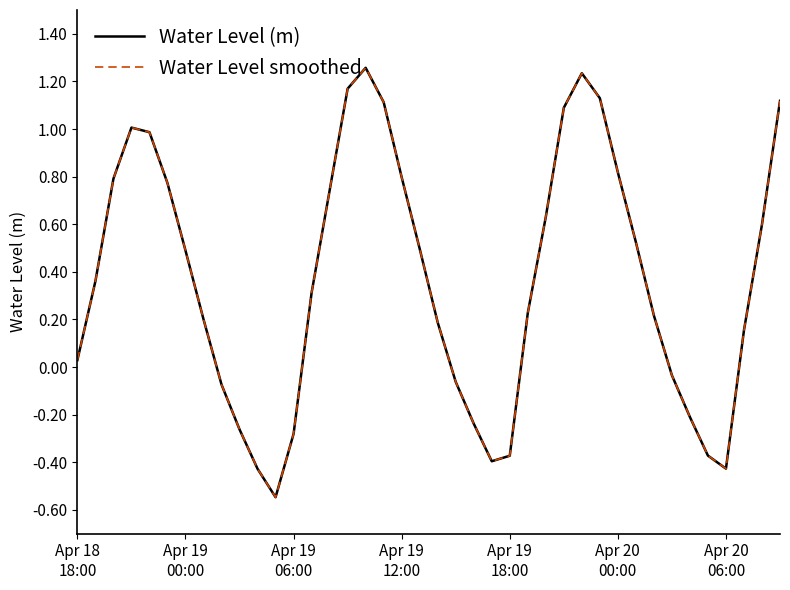

Is this an area chart (filled region under the line)?

No